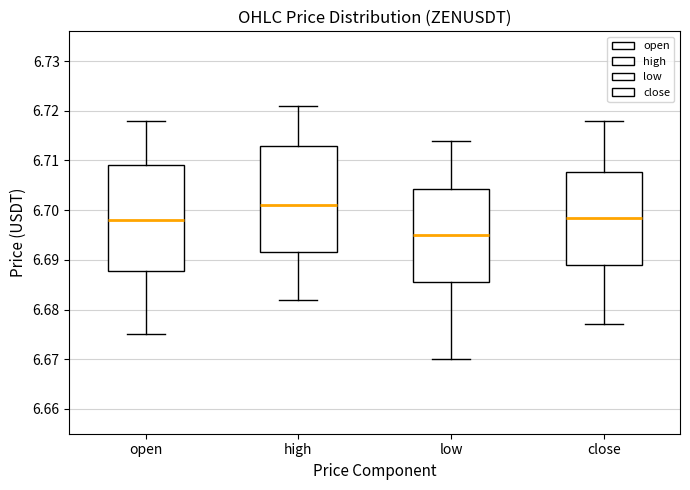

Where does the upper whisker of the box for high end on the y-axis? The values are not printed on the chart, so give them approximately, as read against the axis.

6.721